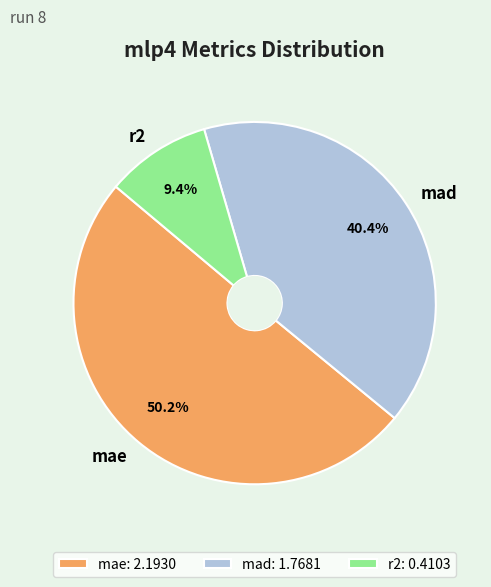

To the nearest percent, what is the combined percentage of mae and r2?

60%